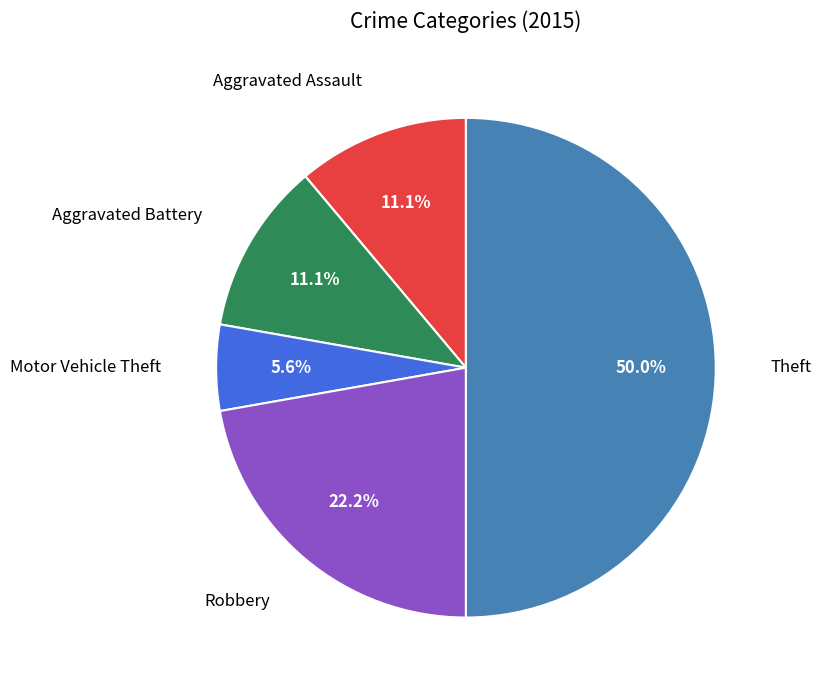

Count the number of slices in the pie.

5